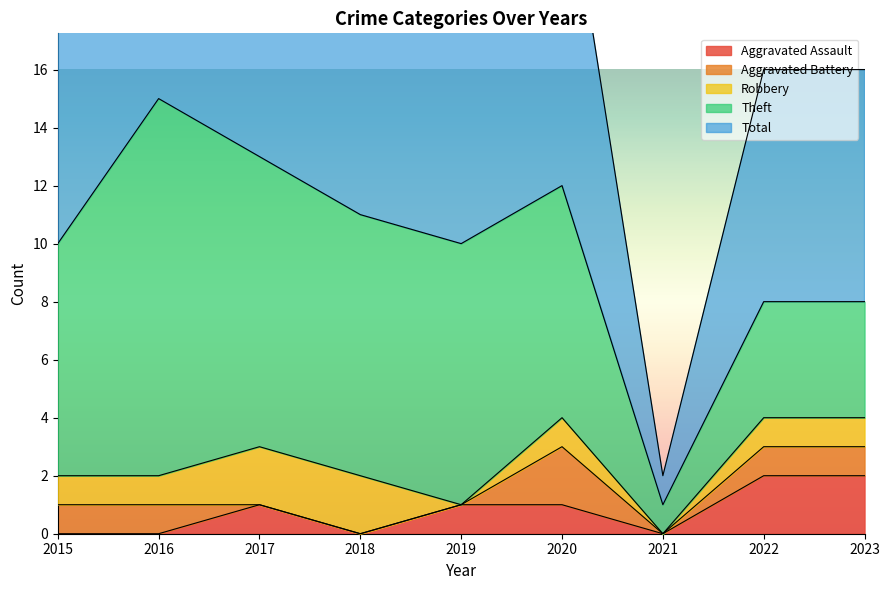

How many data points in Theft are above 8?

4